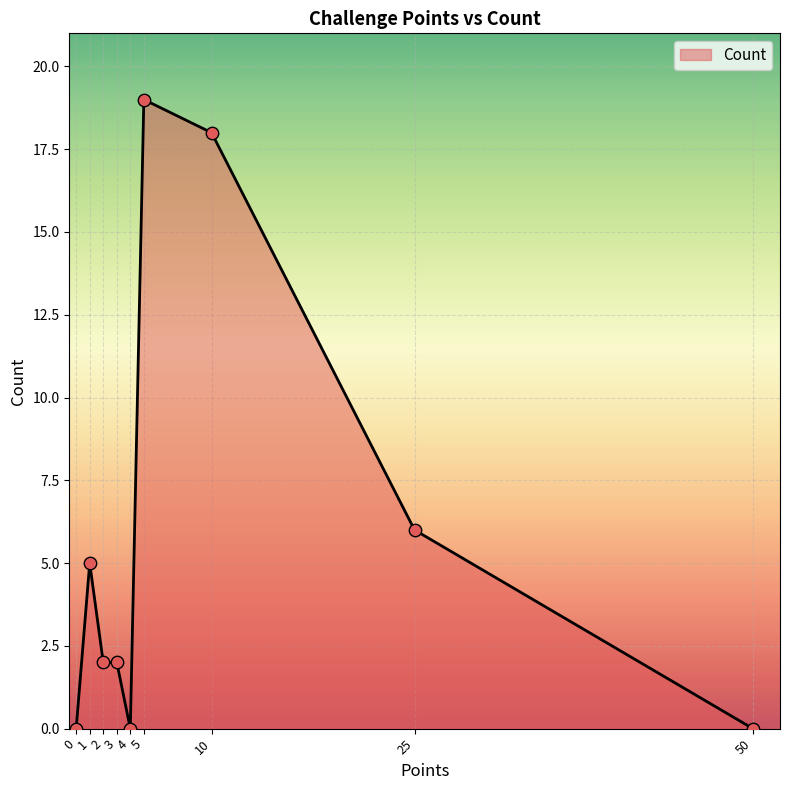

What is the change in value from 1 to 50?

-5